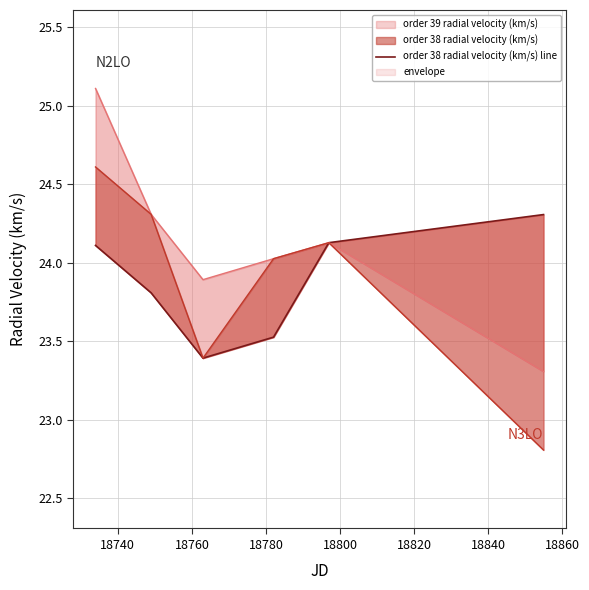

What is the approximate value at 18760?

23.4